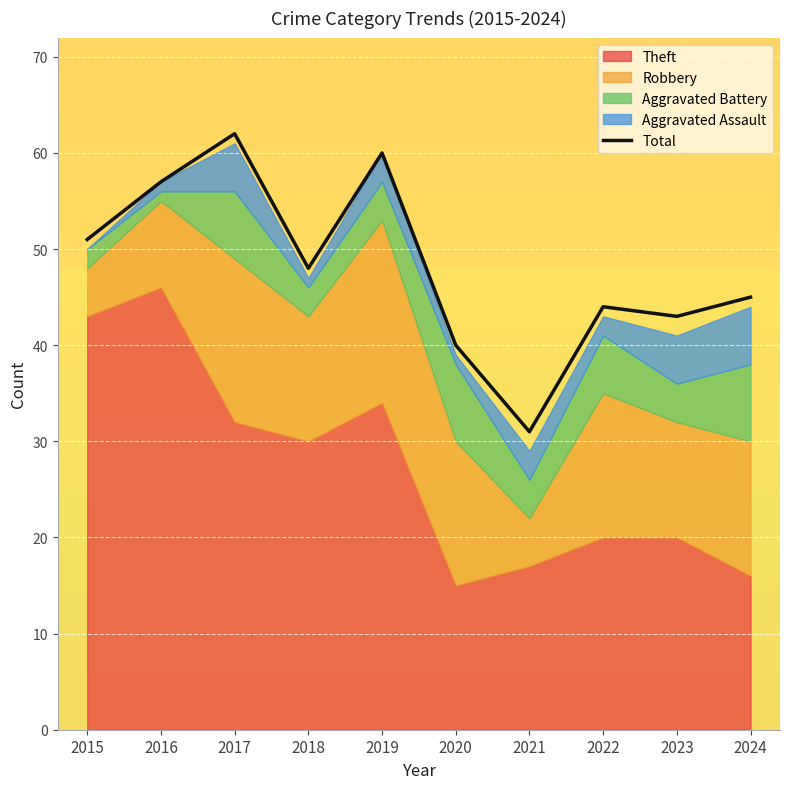

What value does the data have at 2018, to the nearest 10?

50